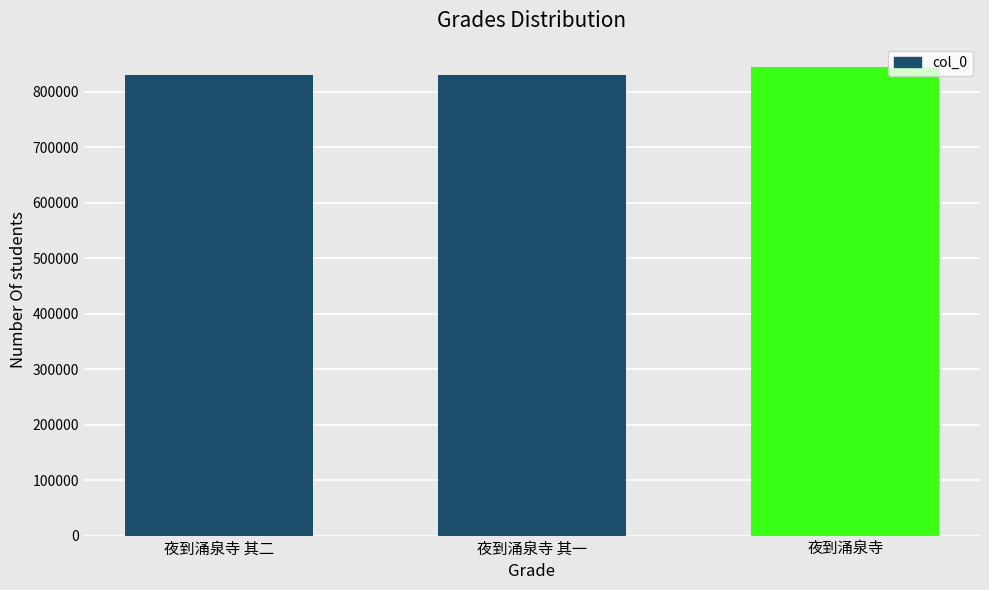

Is it true that the value at 夜到涌泉寺 其二 is 830249?

True